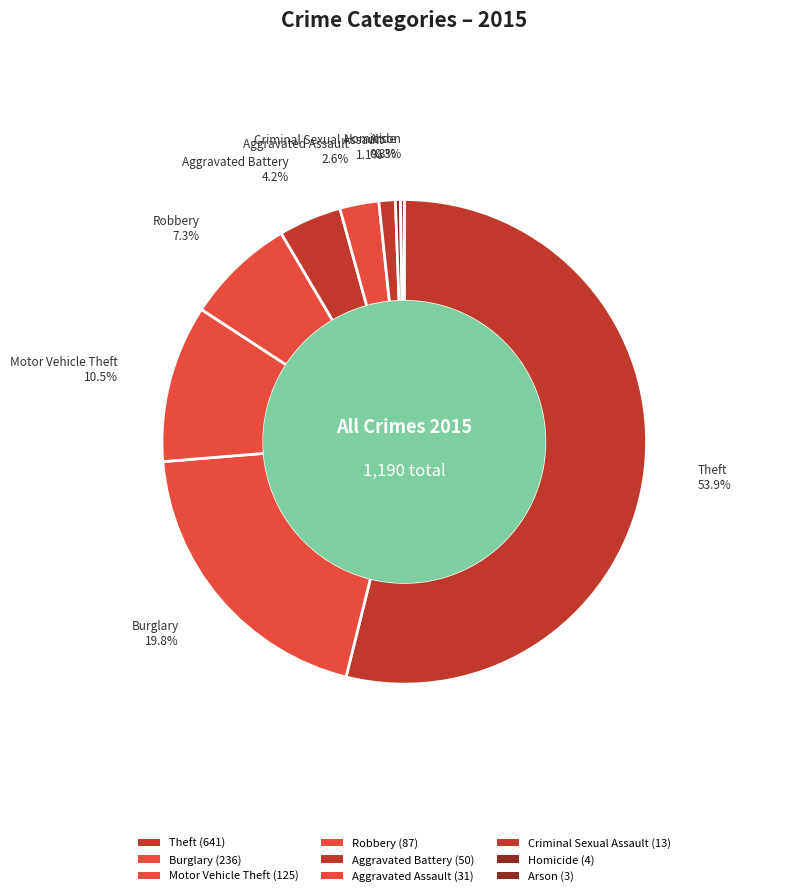

Which slice is the smallest?

Arson